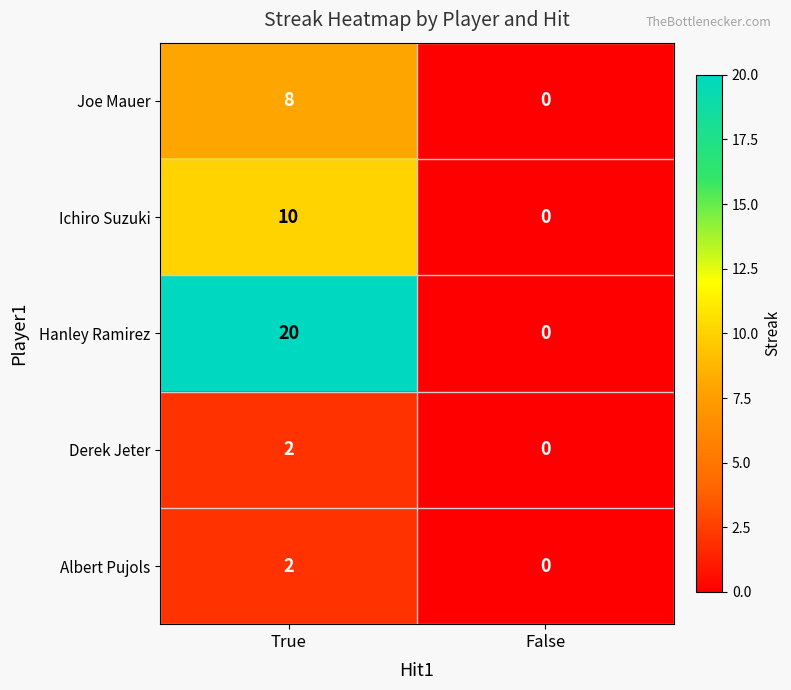

Reading left to right, extract all data points from this chart.

Joe Mauer: 8	0
Ichiro Suzuki: 10	0
Hanley Ramirez: 20	0
Derek Jeter: 2	0
Albert Pujols: 2	0